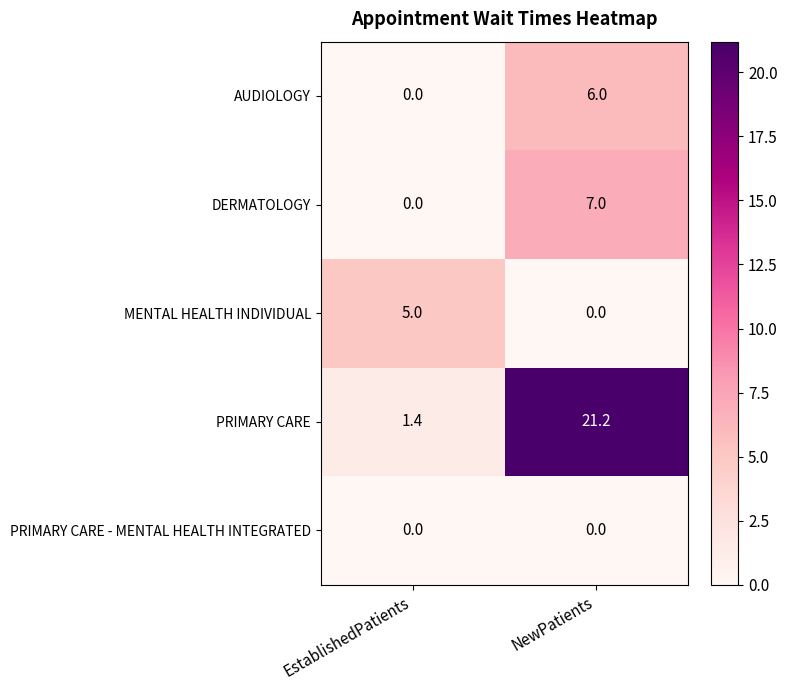

What is the average value of the MENTAL HEALTH INDIVIDUAL series?

2.5